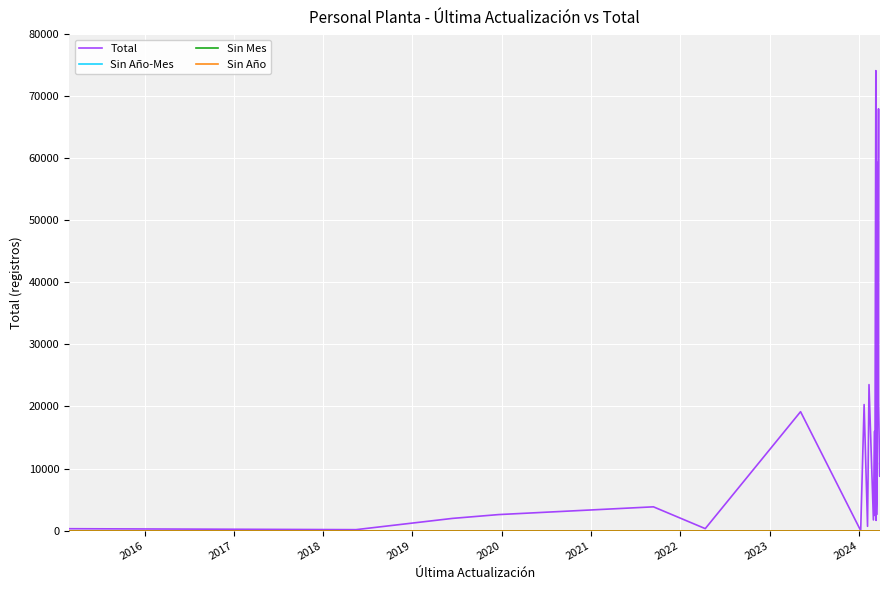

Which series has the largest total across all categories?

Total